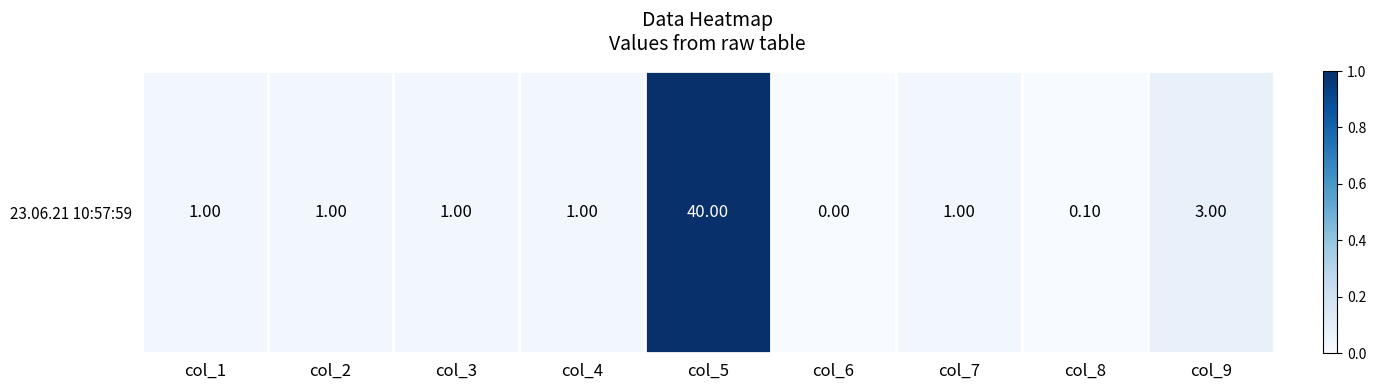

Is it true that the value at col_4 is 0.0?

False